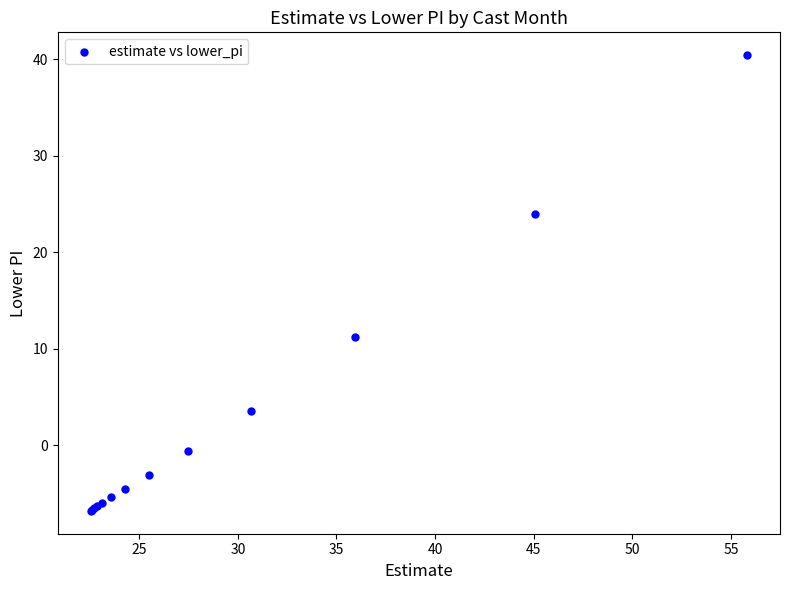

What Y value in the scatter plot is closest to 16?

11.2